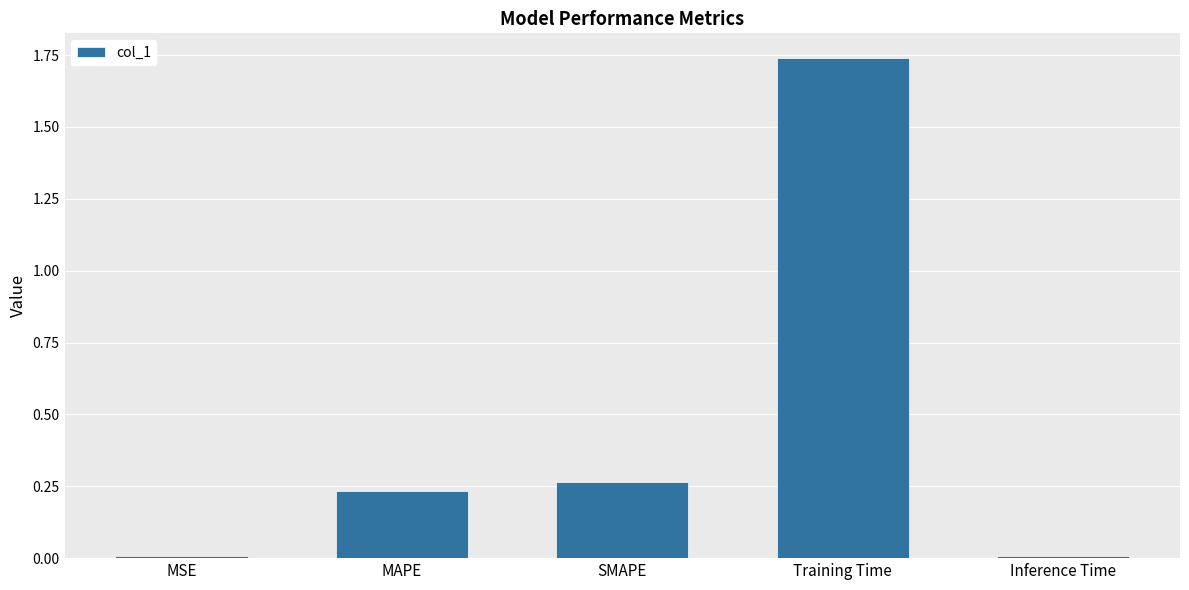

What is the label of the 4th bar from the left?

Training Time